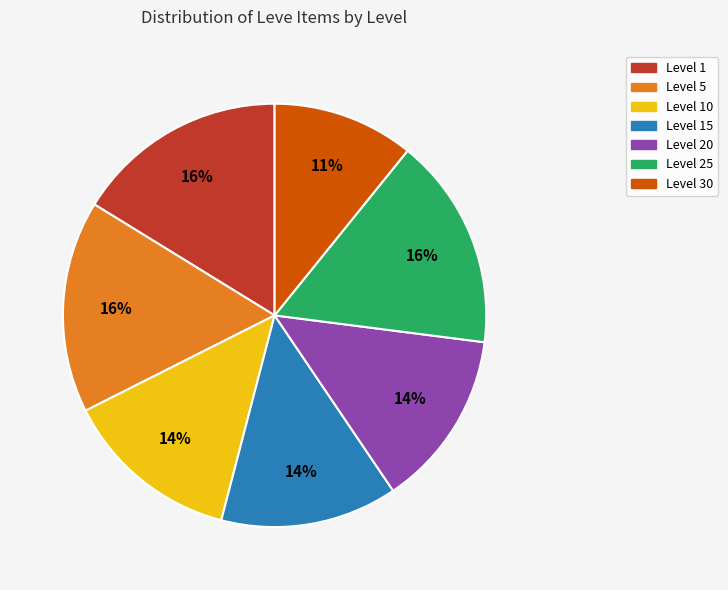

How many segments does this pie chart have?

7